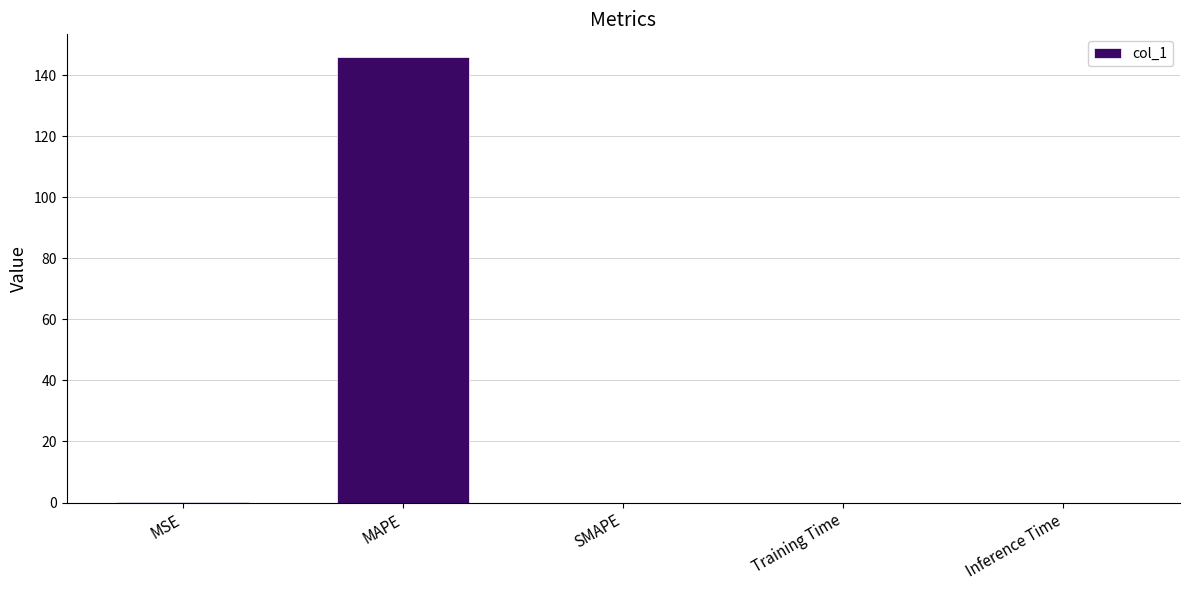

The chart shows a value of 0.0 at Inference Time. True or false?

True